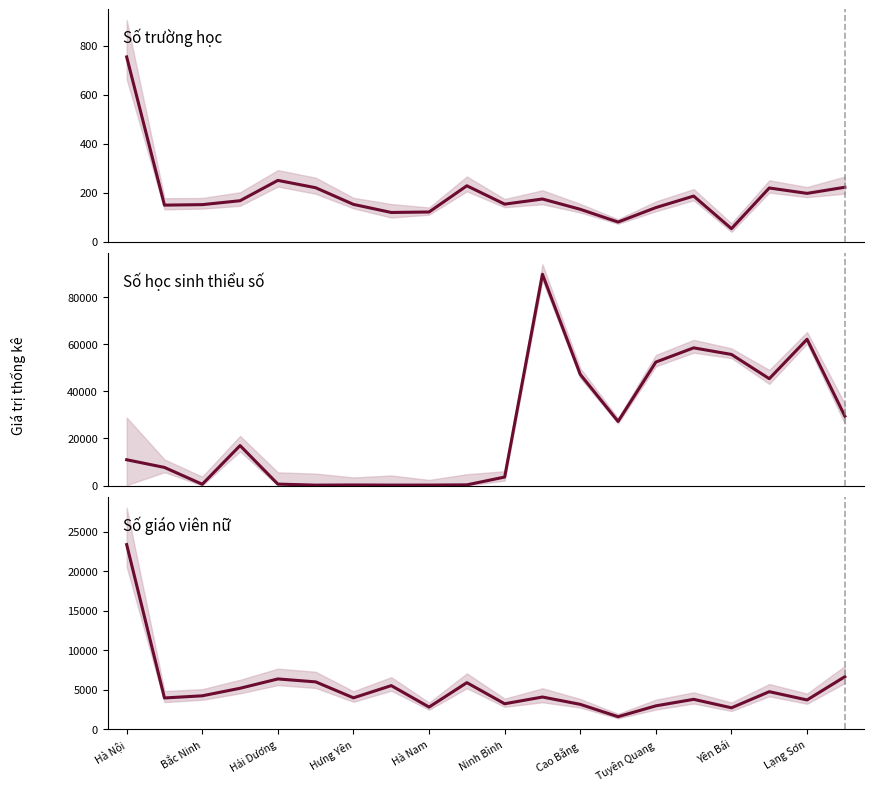

What is the maximum value shown in the chart?

89704